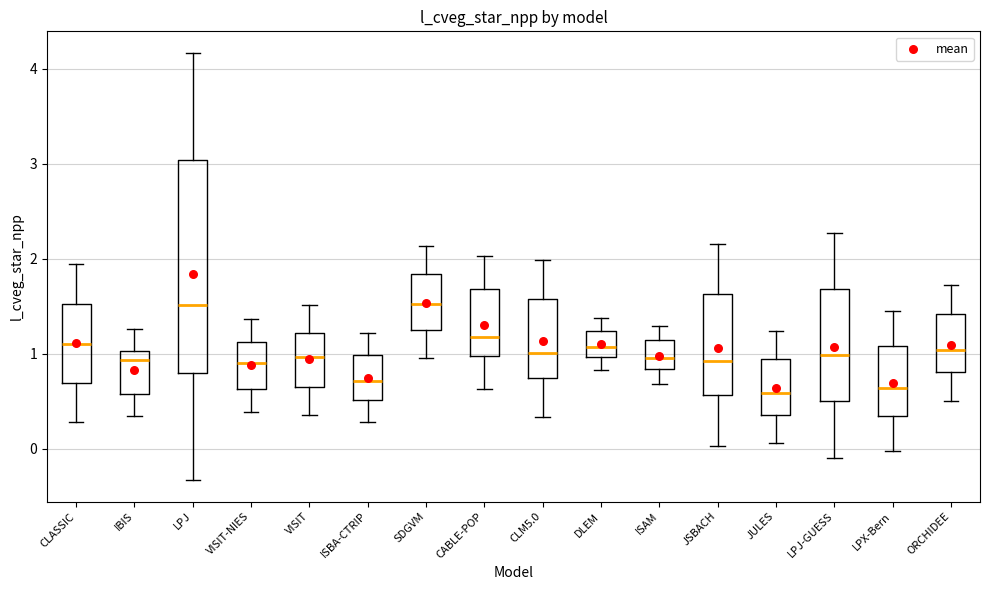

Which box is the tallest, from its lower edge to its upper edge?

LPJ